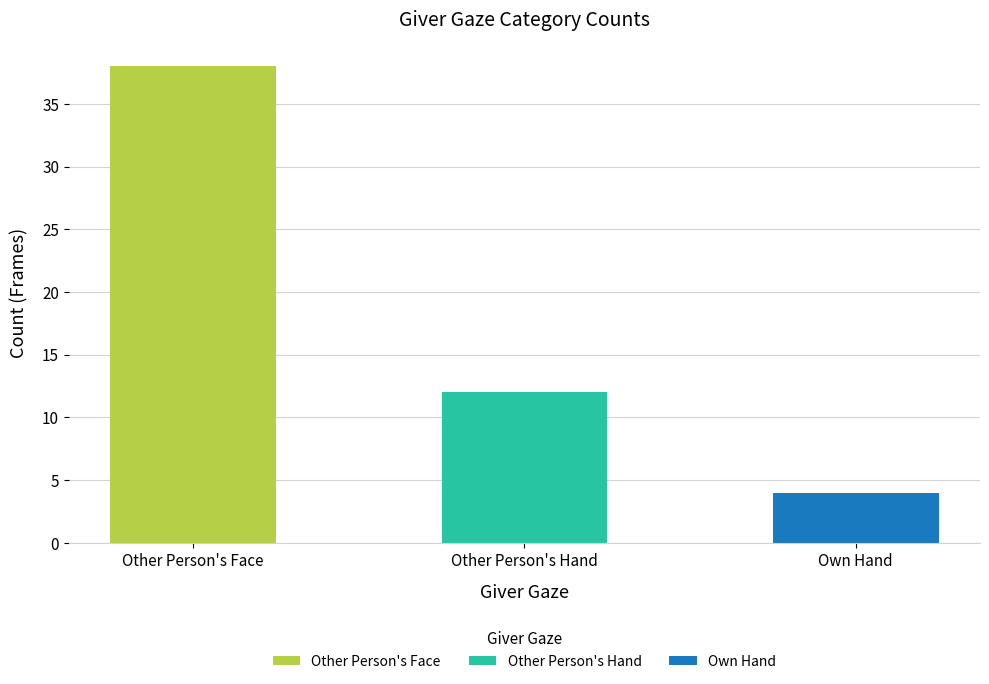

What position from the right is Other Person's Face?

3